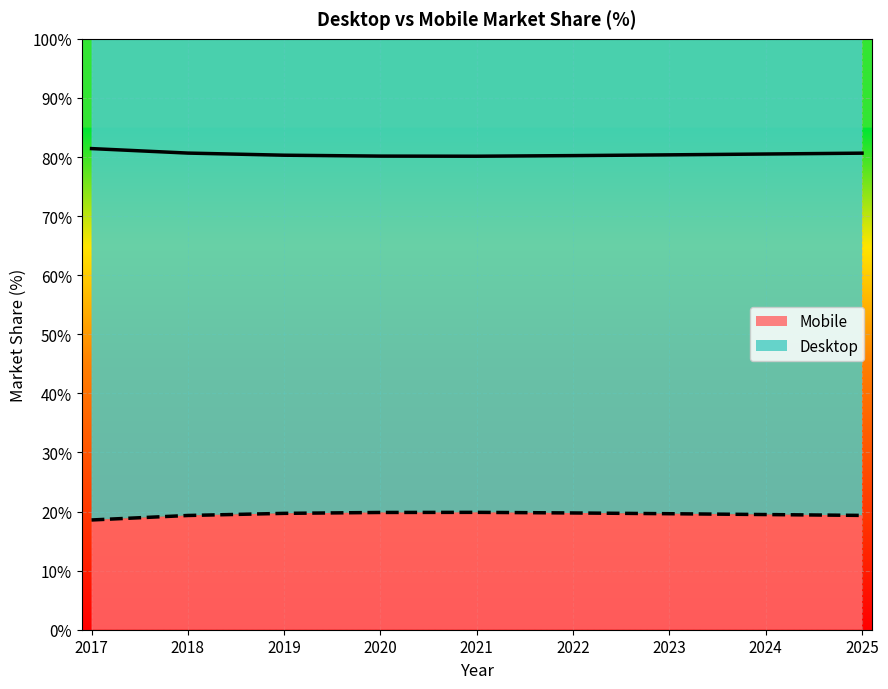

Reading left to right, transcribe all the data shown in this chart.

Desktop (line): 2017=81.4	2018=80.7	2019=80.3	2020=80.2	2021=80.1	2022=80.2	2023=80.4	2024=80.5	2025=80.7
Mobile (line): 2017=18.6	2018=19.3	2019=19.7	2020=19.8	2021=19.9	2022=19.8	2023=19.6	2024=19.5	2025=19.3